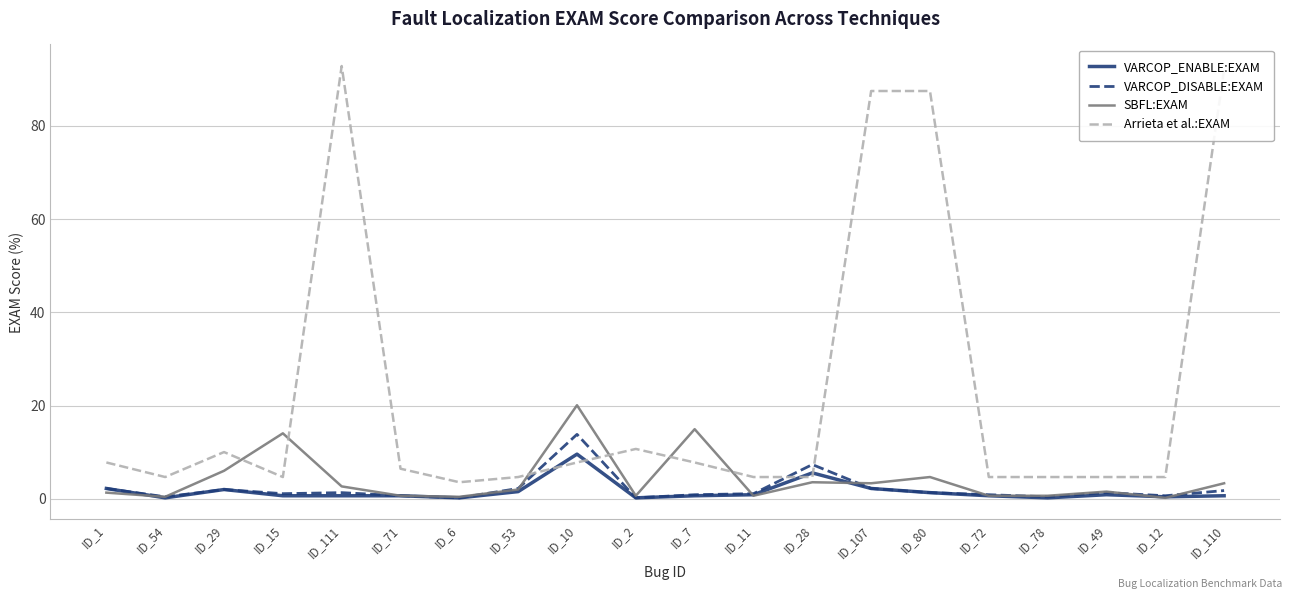

What is the maximum value for VARCOP_DISABLE:EXAM?

13.8